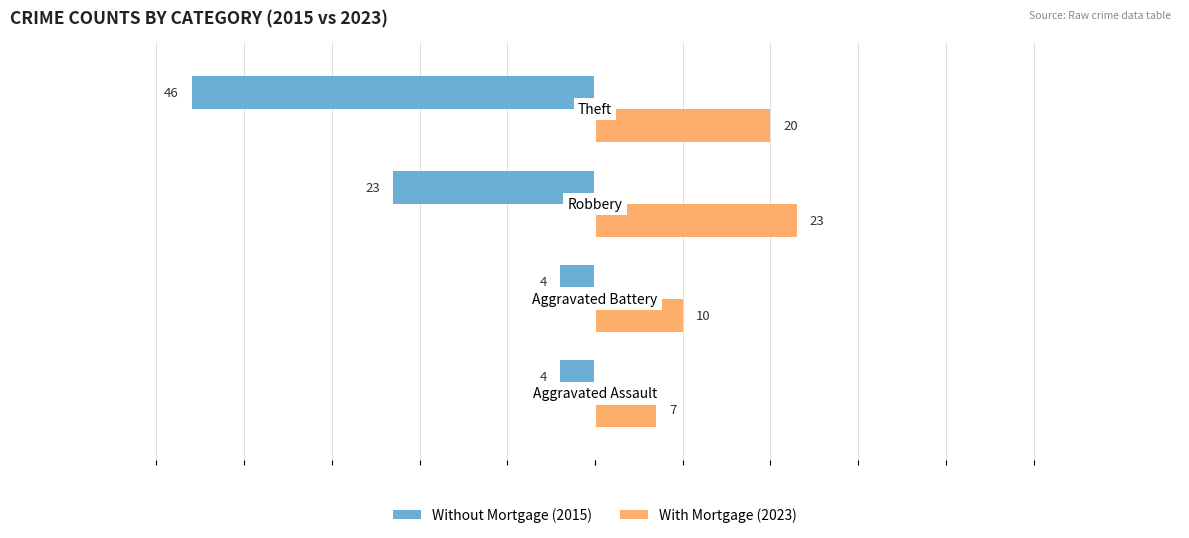

What is the smallest value displayed?

-46